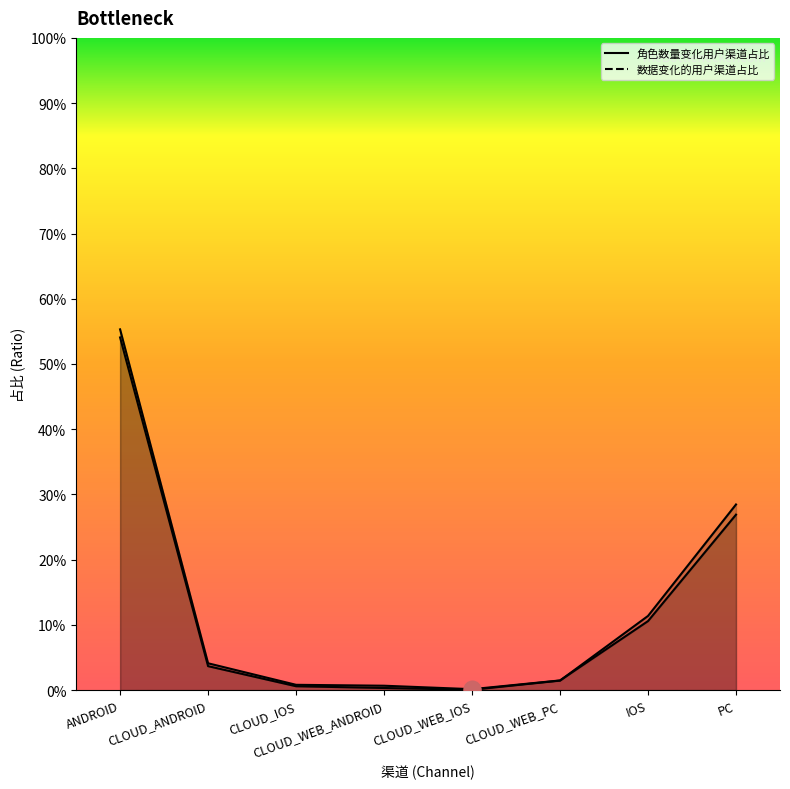

Rank the series at CLOUD_ANDROID from lowest to highest value.

角色数量变化用户渠道占比, 数据变化的用户渠道占比